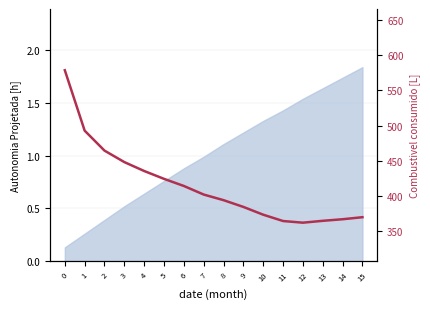

Where is the data nearest to the value 470?

2